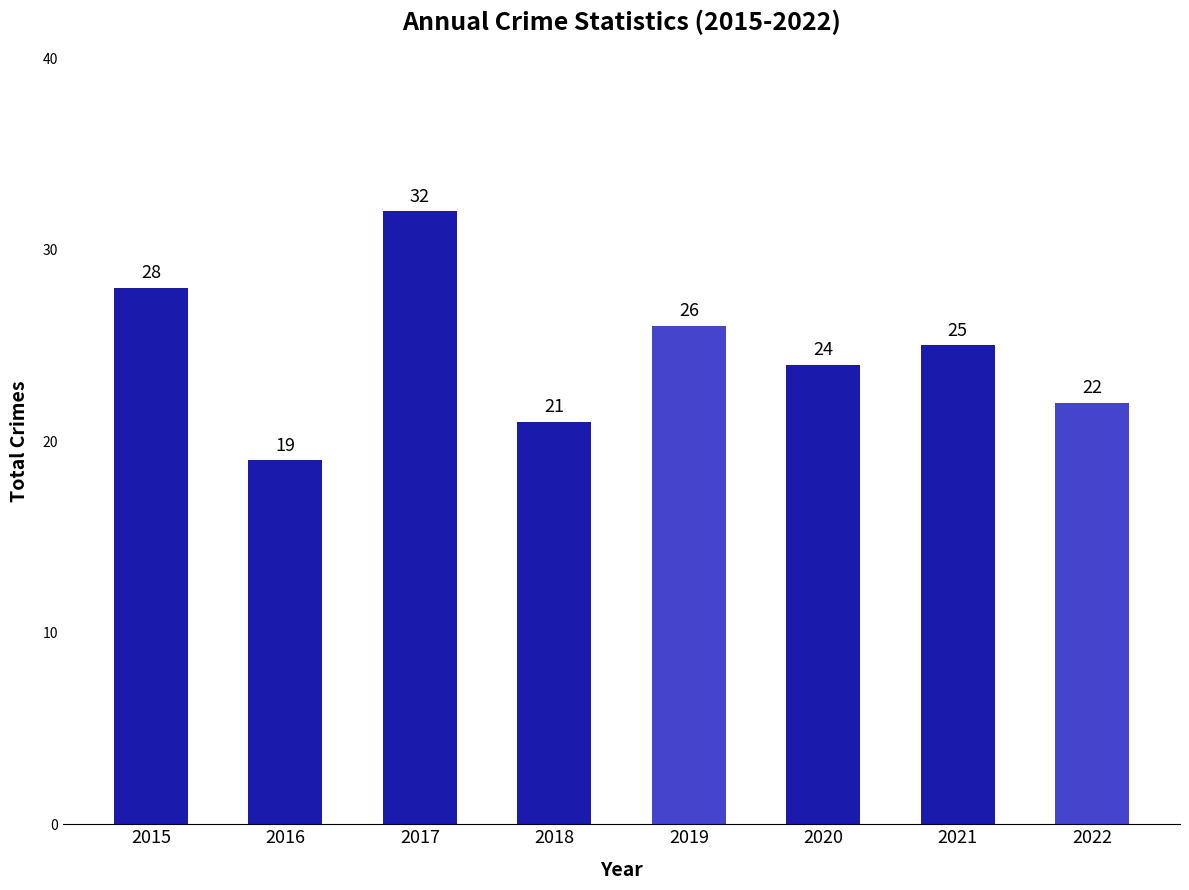

Rank the categories by value from lowest to highest.

2016, 2018, 2022, 2020, 2021, 2019, 2015, 2017